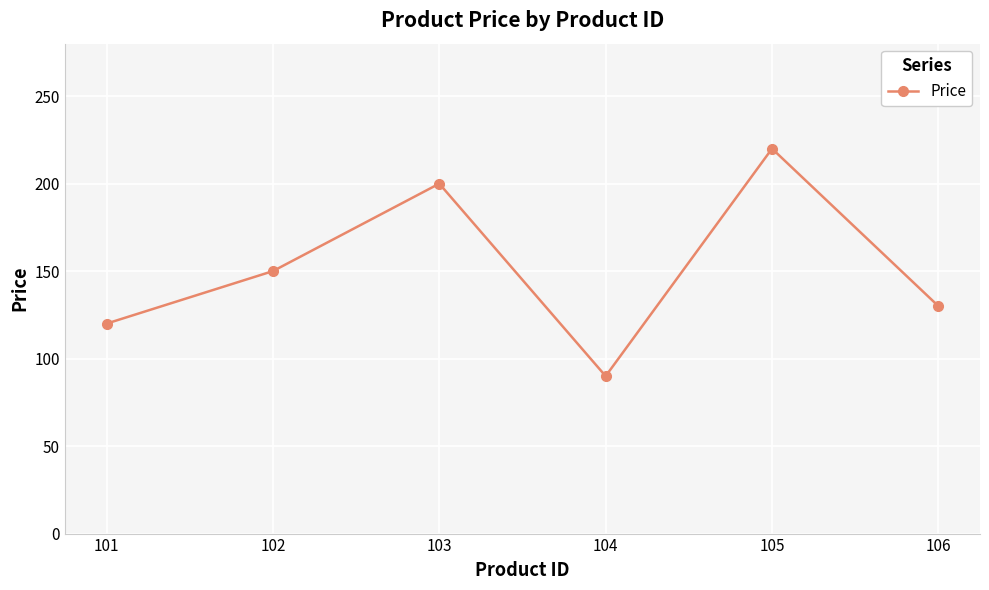

Approximately how many times larger is the value at 104 compared to 103?

0.5